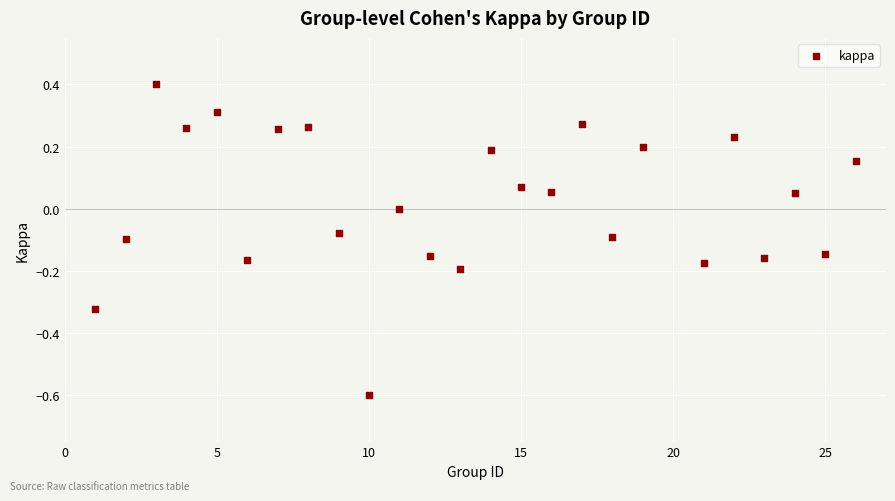

What is the range of X values (max minus min)?

25.0